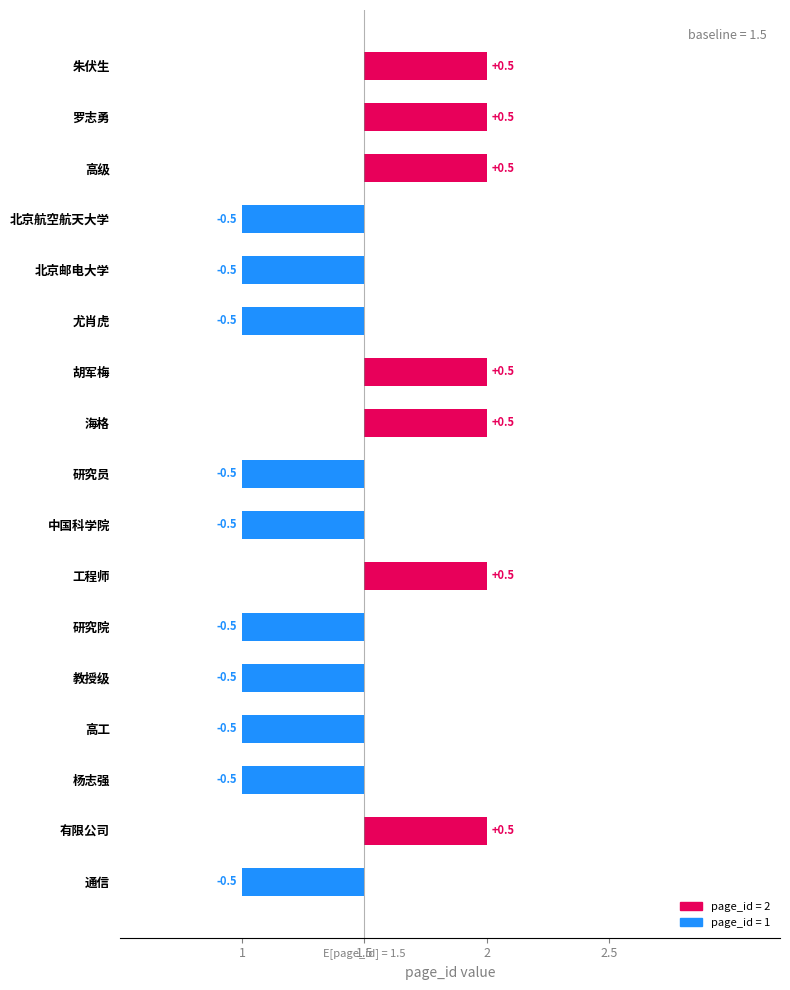

True or false: the data shows 0.7 at 工程师.

False